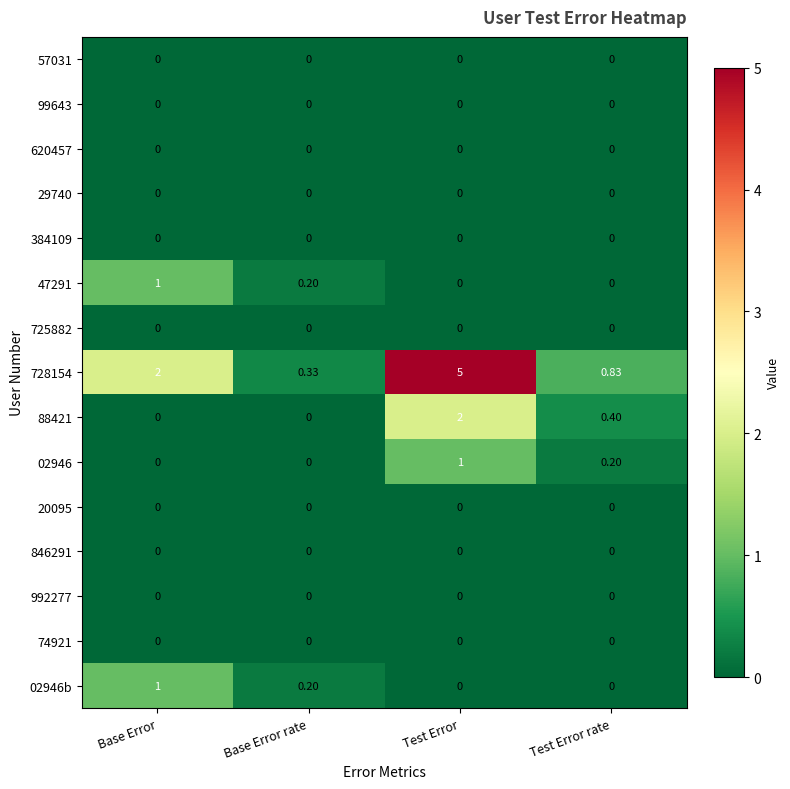

At which category is the sum across all series the highest?

Test Error